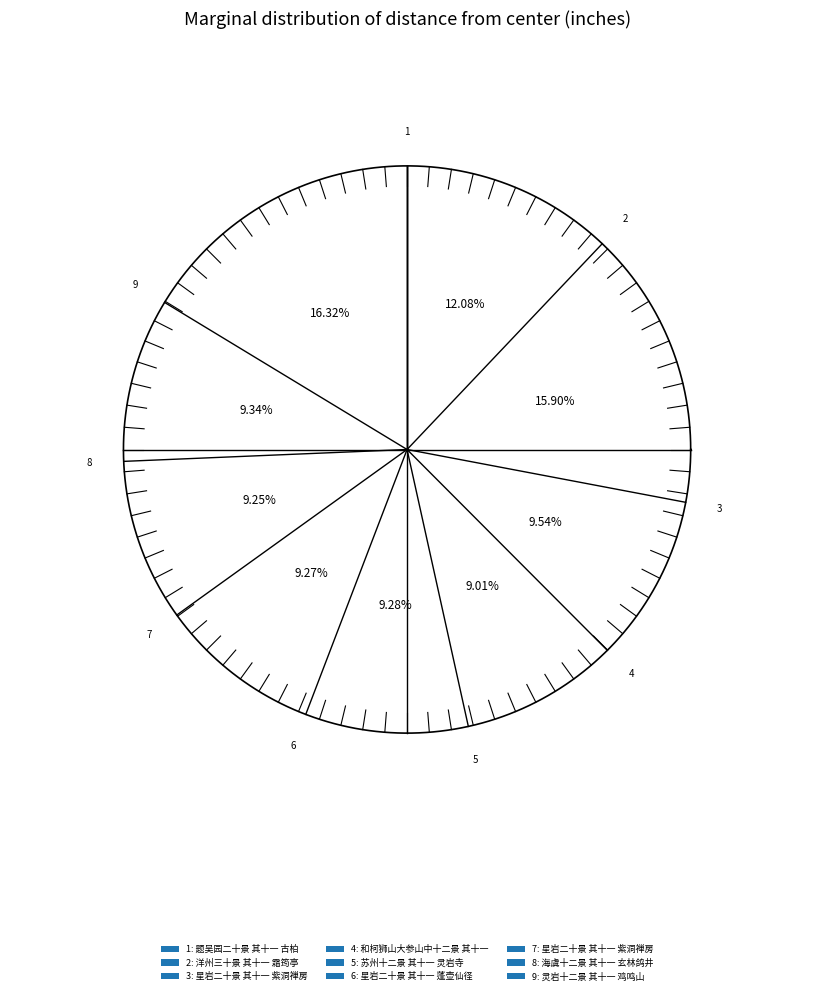

To the nearest percent, what percentage of the pie is 星岩二十景 其十一 紫洞禅房?

10%